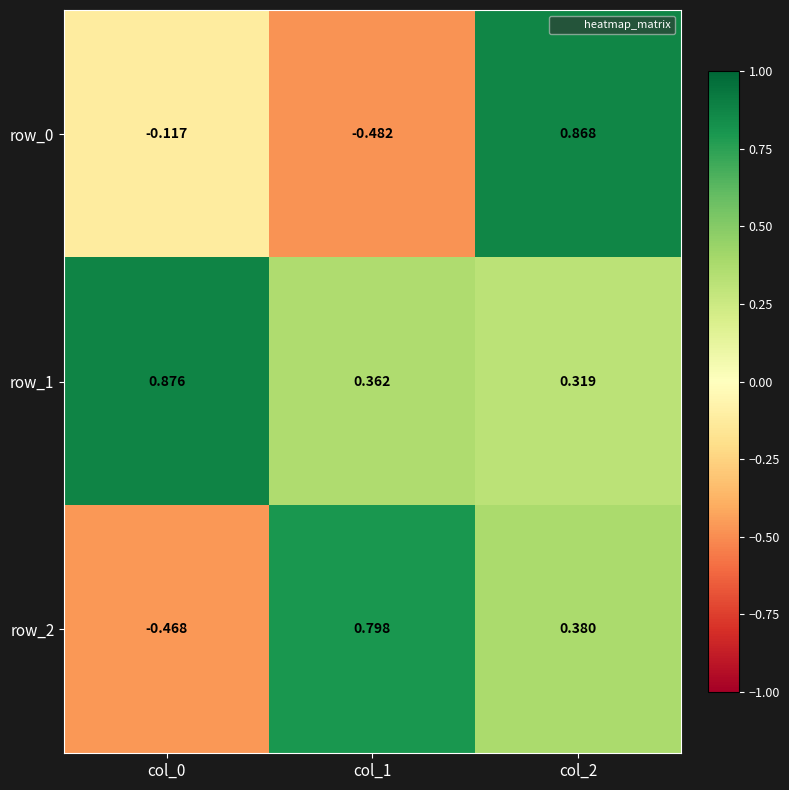

Is the value of row_1 at col_2 greater than the value of row_2 at col_1?

No